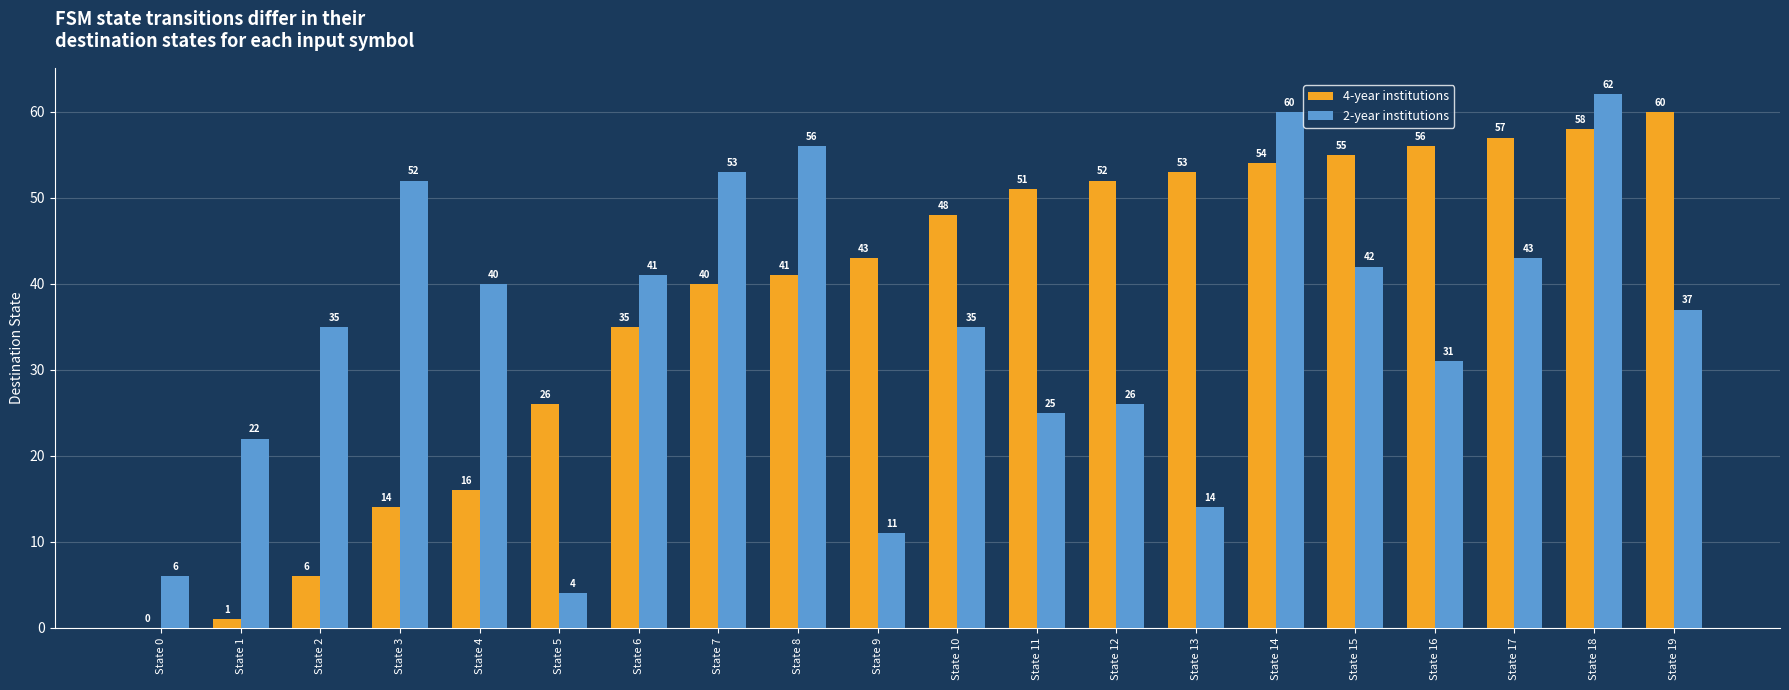

Is the value of 2-year institutions at State 11 greater than the value of 4-year institutions at State 16?

No